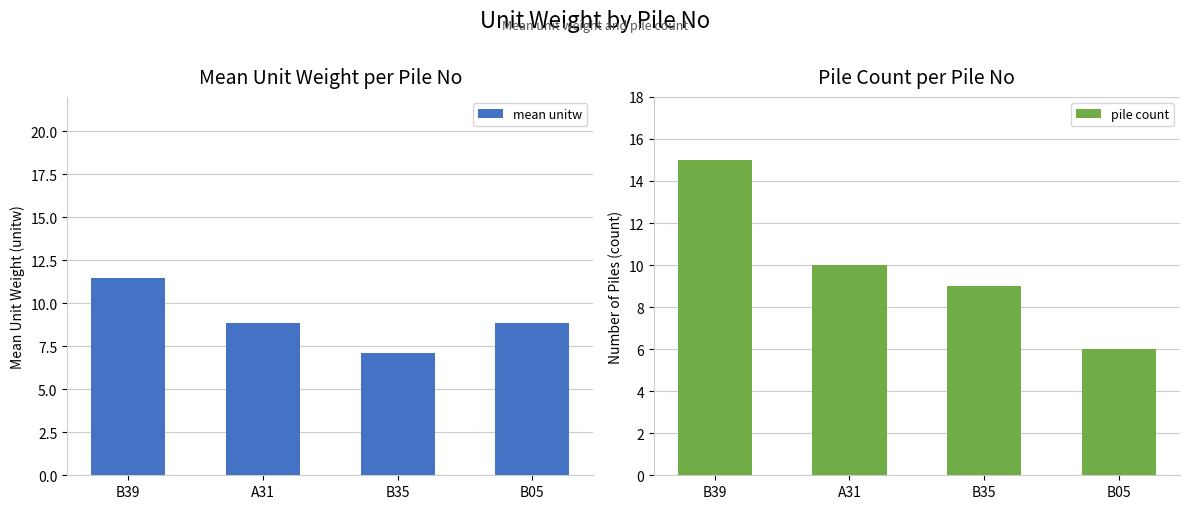

Is it true that pile count equals 10.0 at A31?

True